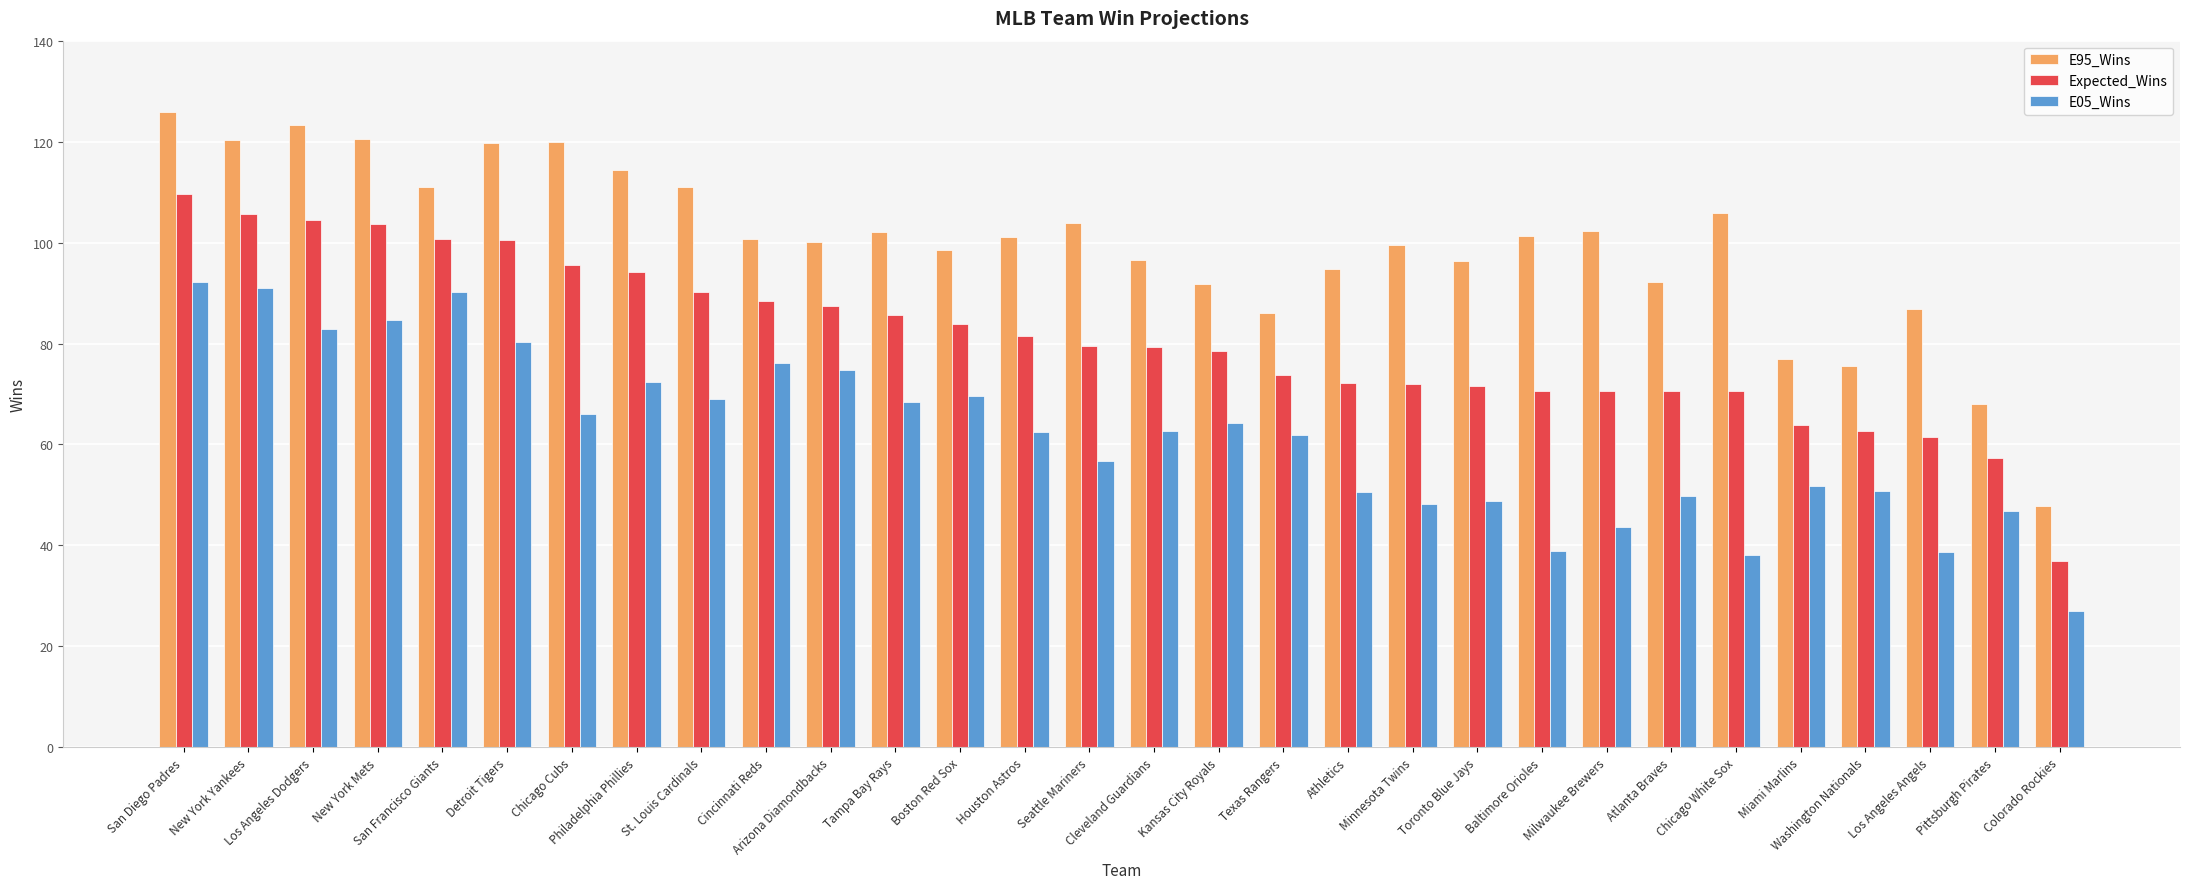

What is the difference between the second highest and minimum values in the E05_Wins series?

63.9